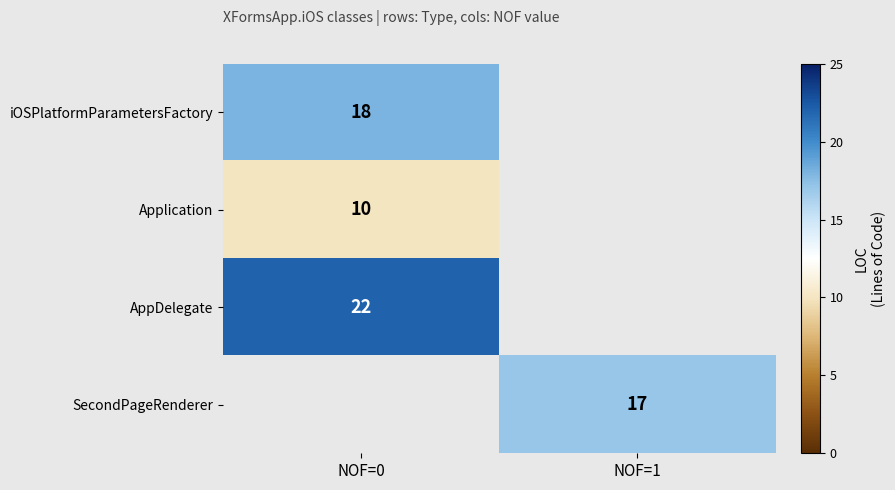

At which category does the chart reach its minimum across all series?

NOF=0